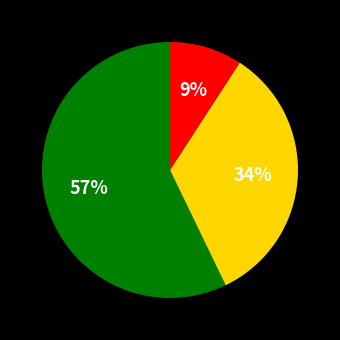

Is there any slice that represents more than half of the pie?

Yes